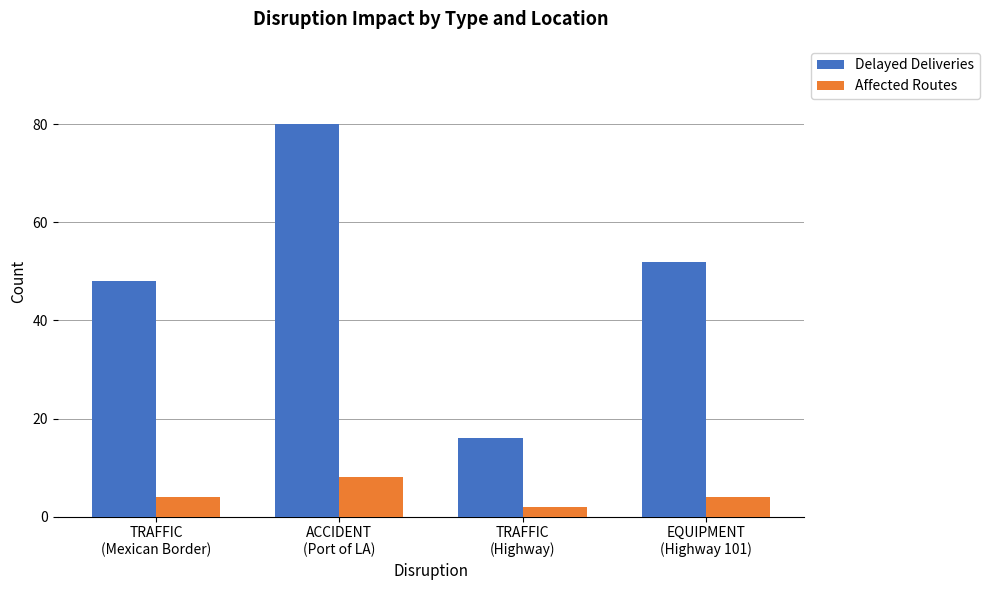

What is the total value across all series at ACCIDENT
(Port of LA)?

88